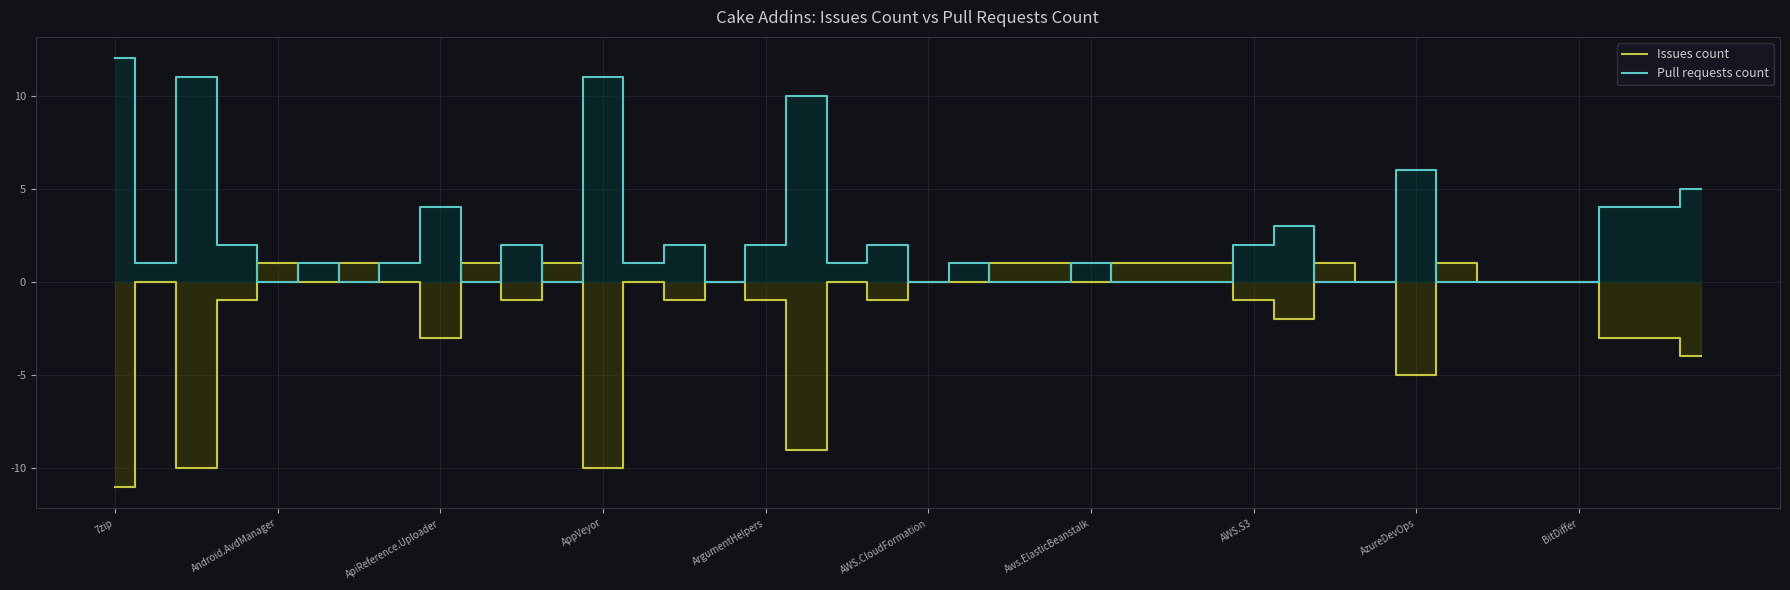

Which category has the lowest value across all series?

7zip